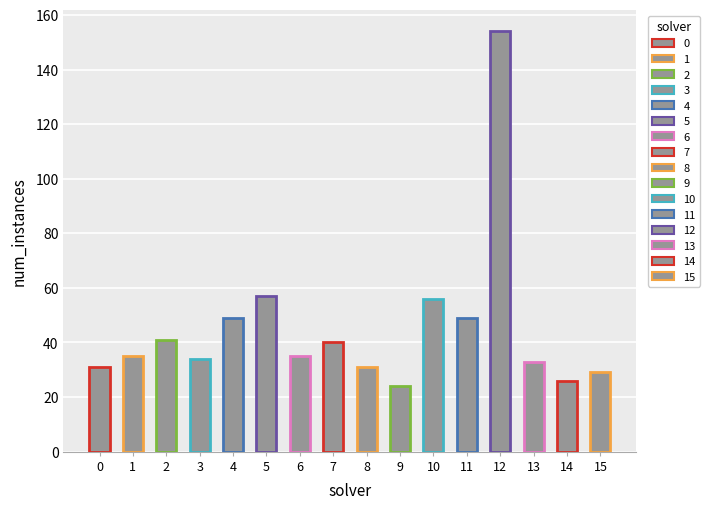

Count the number of categories in the chart.

16